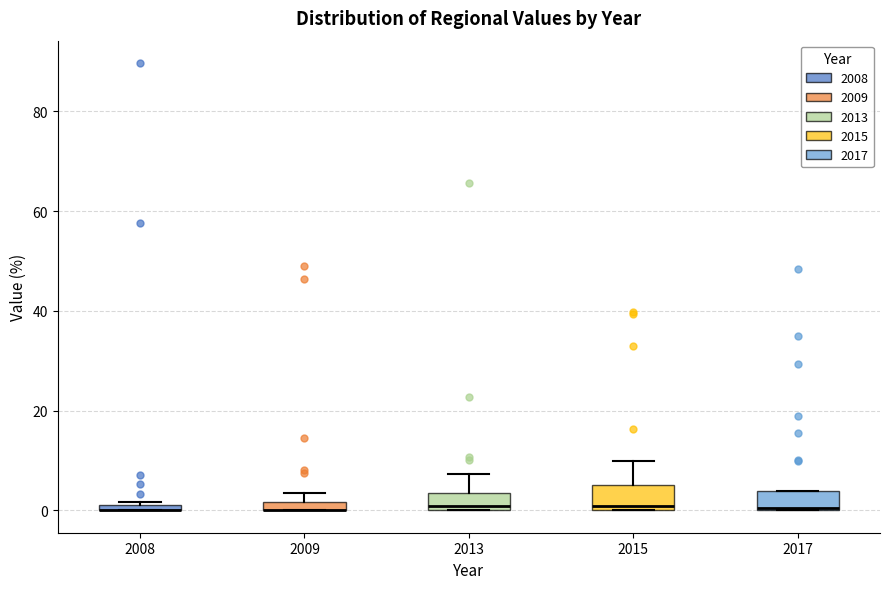

Where is the lower edge of the box at x = 2008 on the y-axis? The values are not printed on the chart, so give them approximately, as read against the axis.

0